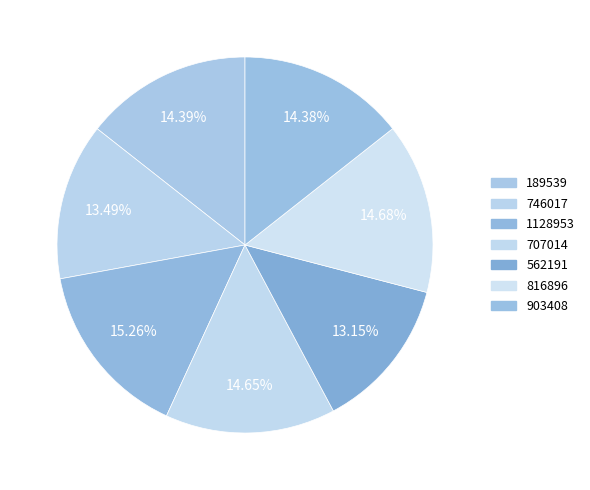

How many slices are in this pie chart?

7